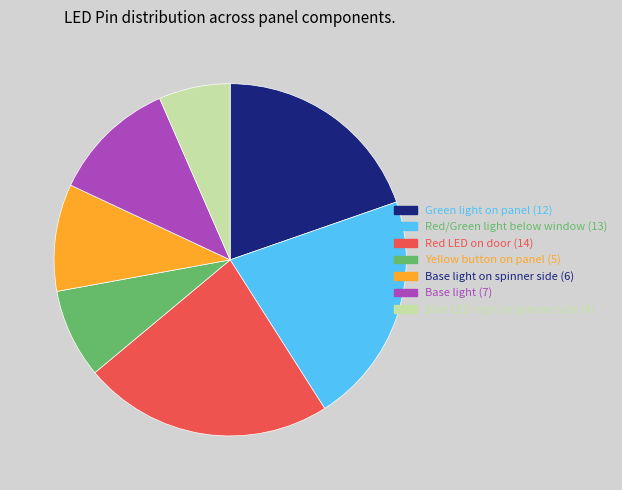

Is there any slice that represents more than half of the pie?

No